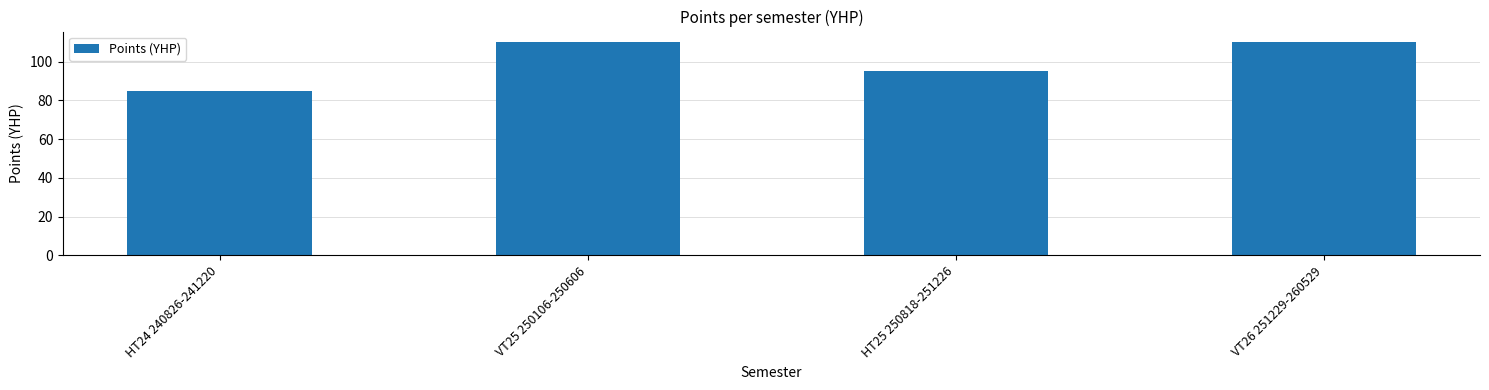

Are the bars horizontal?

No